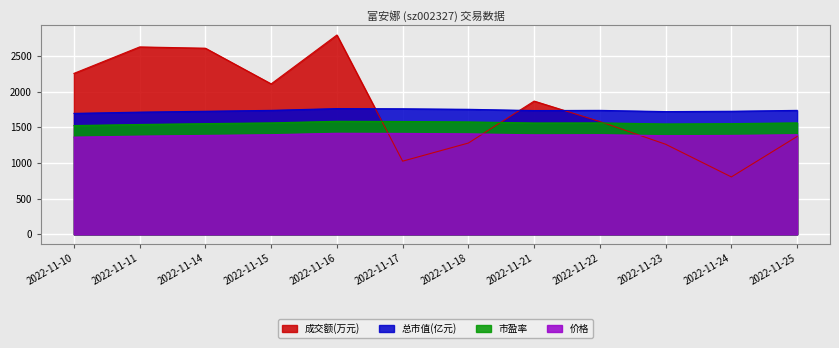

In 价格, how many points are lower than both neighbors (excluding endpoints)?

2